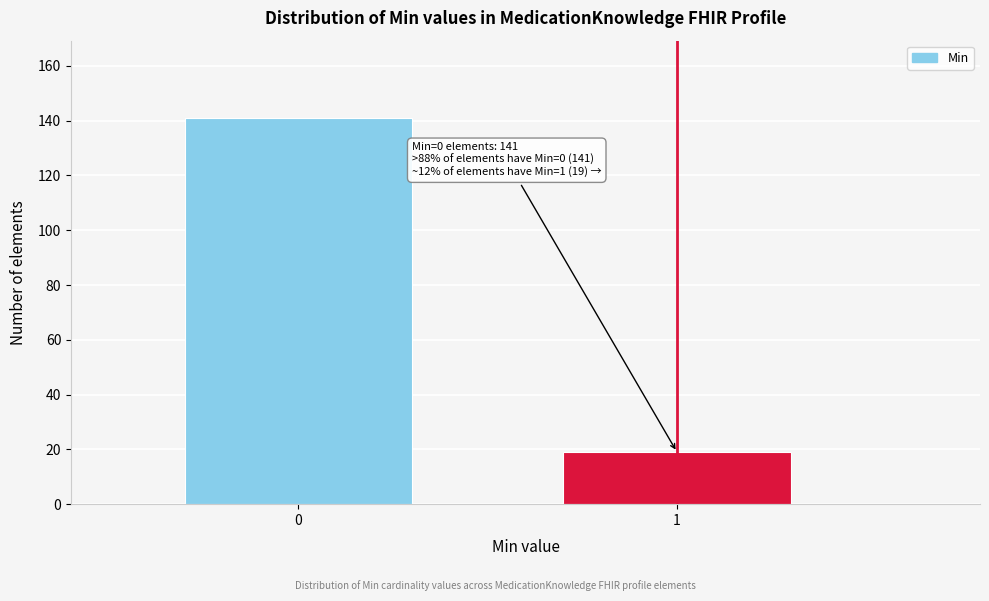

Reading left to right, extract all data points from this chart.

0=141	1=19